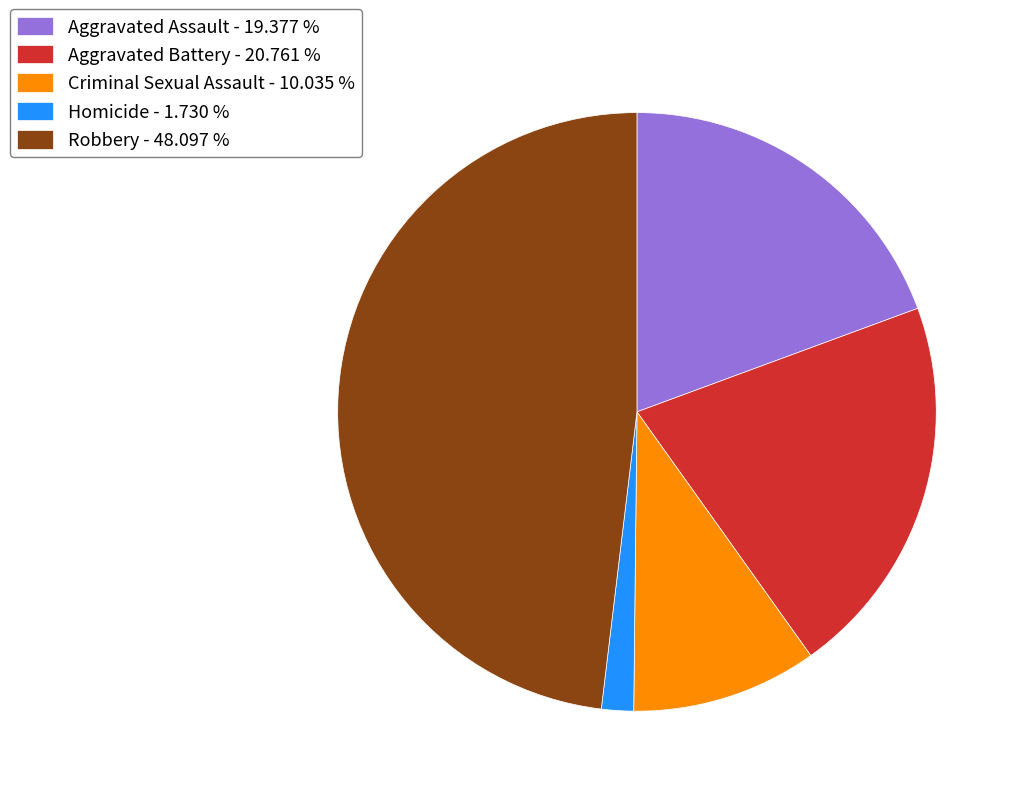

Approximately how many times larger is the value at Aggravated Battery - 20.761 % compared to Robbery - 48.097 %?

0.4